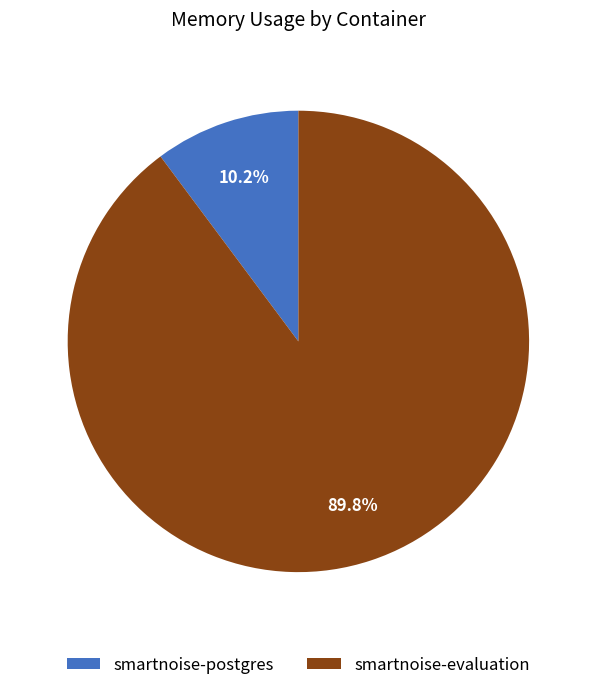

Rank the categories by value from highest to lowest.

smartnoise-evaluation, smartnoise-postgres